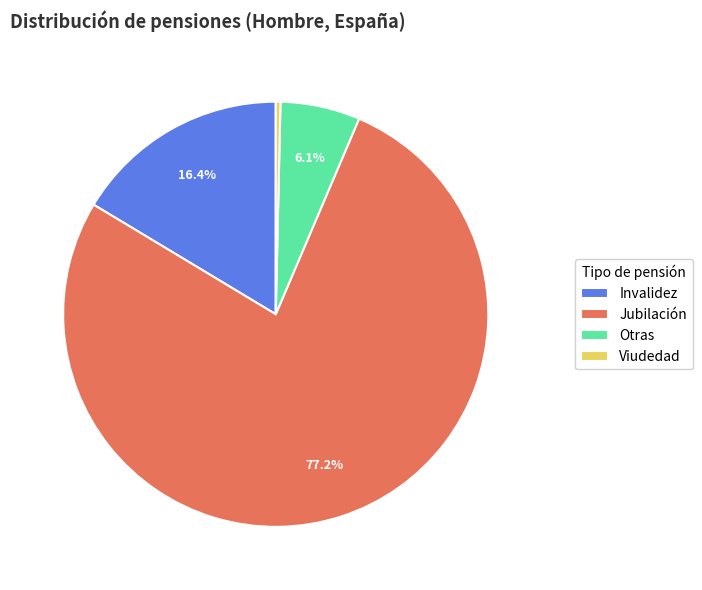

How many segments does this pie chart have?

4